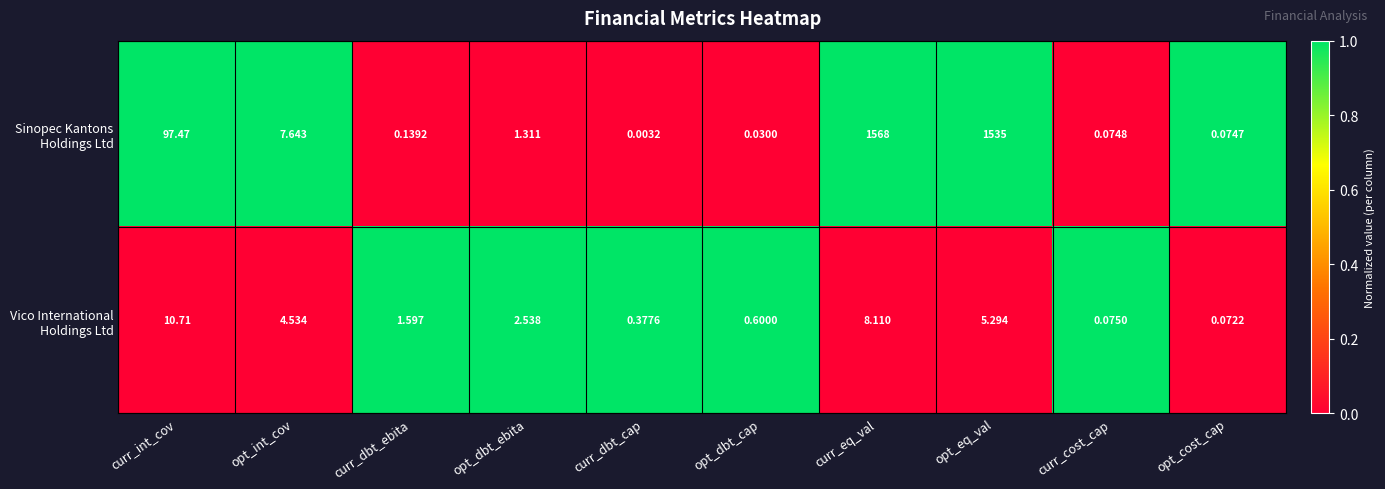

At which category is the sum across all series the highest?

curr_eq_val